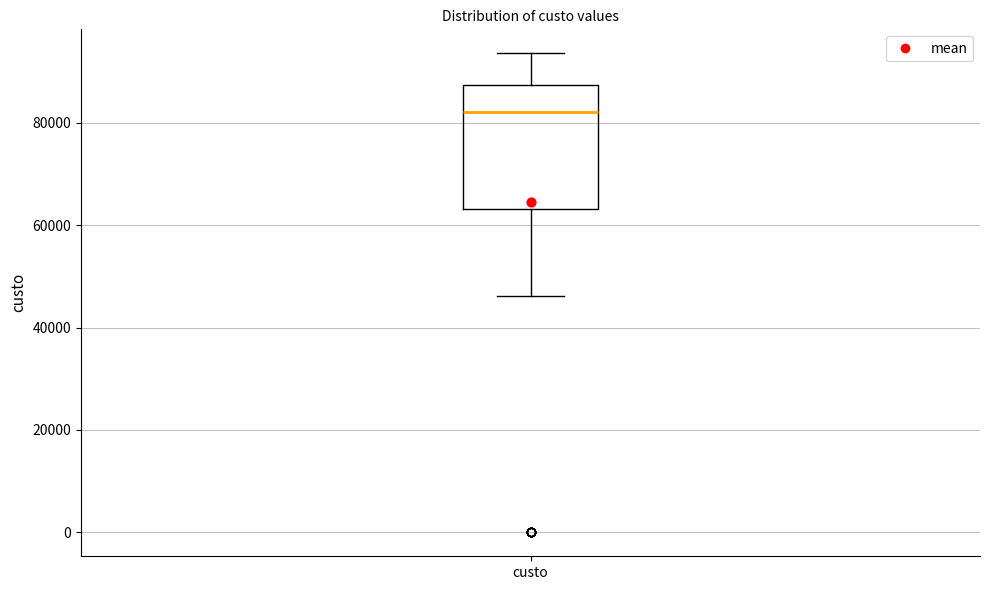

Read this box plot against the y-axis: the position of the median line, the range covered by the box, and the ends of both whiskers. The values are not printed on the chart, so give them approximately, as read against the axis.

median 82000, box 64000 to 88000, whiskers 46000 to 94000